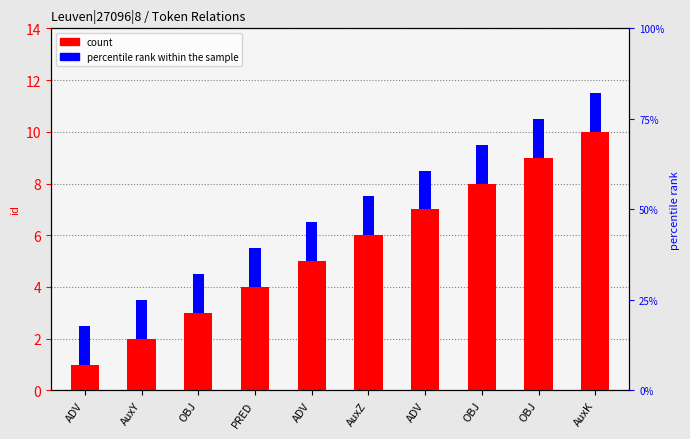

What is the label of the 8th bar from the right?

OBJ